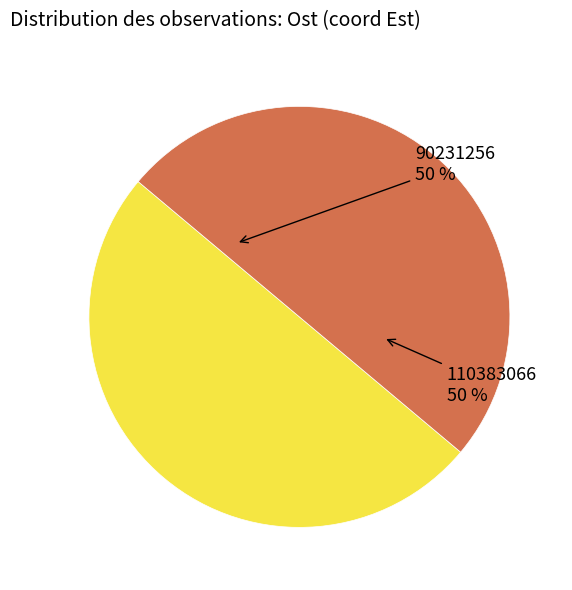

To the nearest percent, what is the average slice percentage?

50%